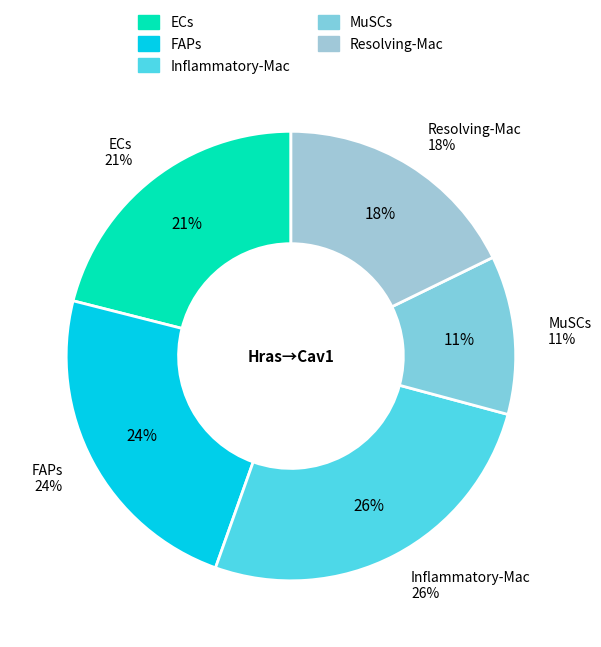

How much of the chart is everything except Resolving-Mac?

82.2%